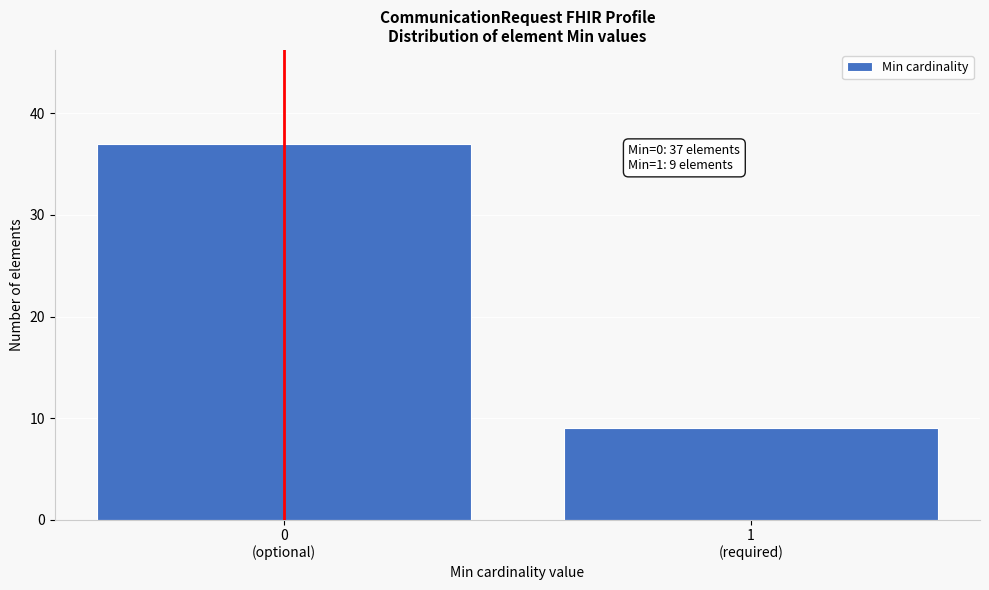

Reading left to right, extract all data points from this chart.

37	9